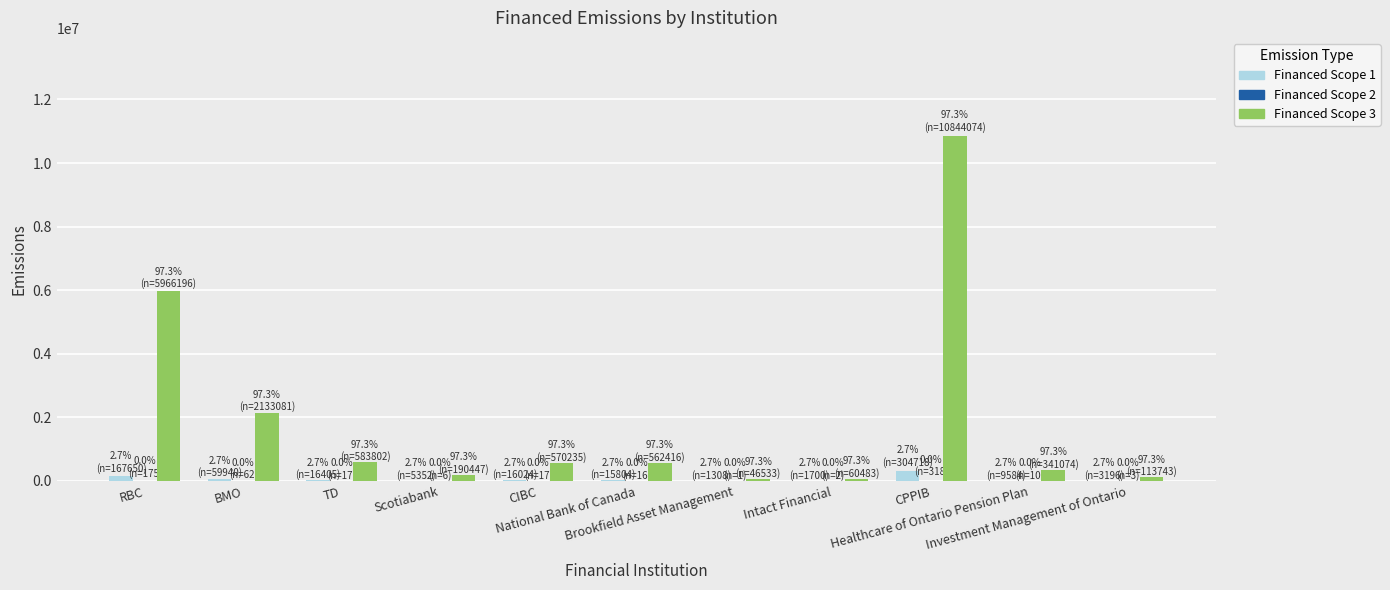

Are the bars grouped side by side (vs. stacked)?

Yes